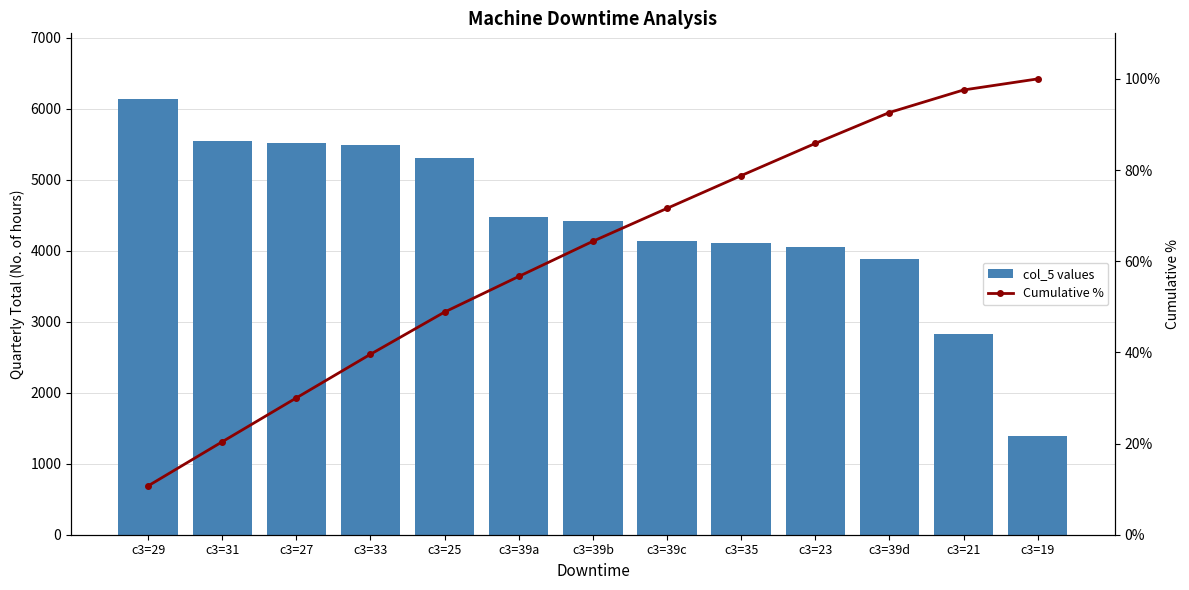

What is the sum of all Cumulative % values?

797.0